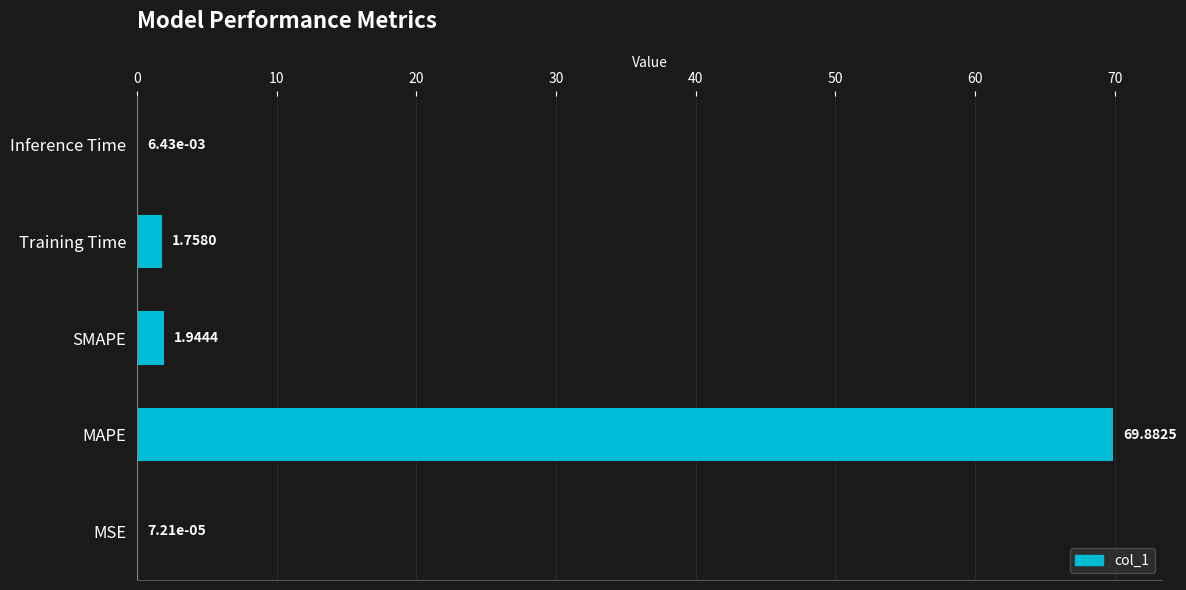

How many distinct data groups are displayed?

1